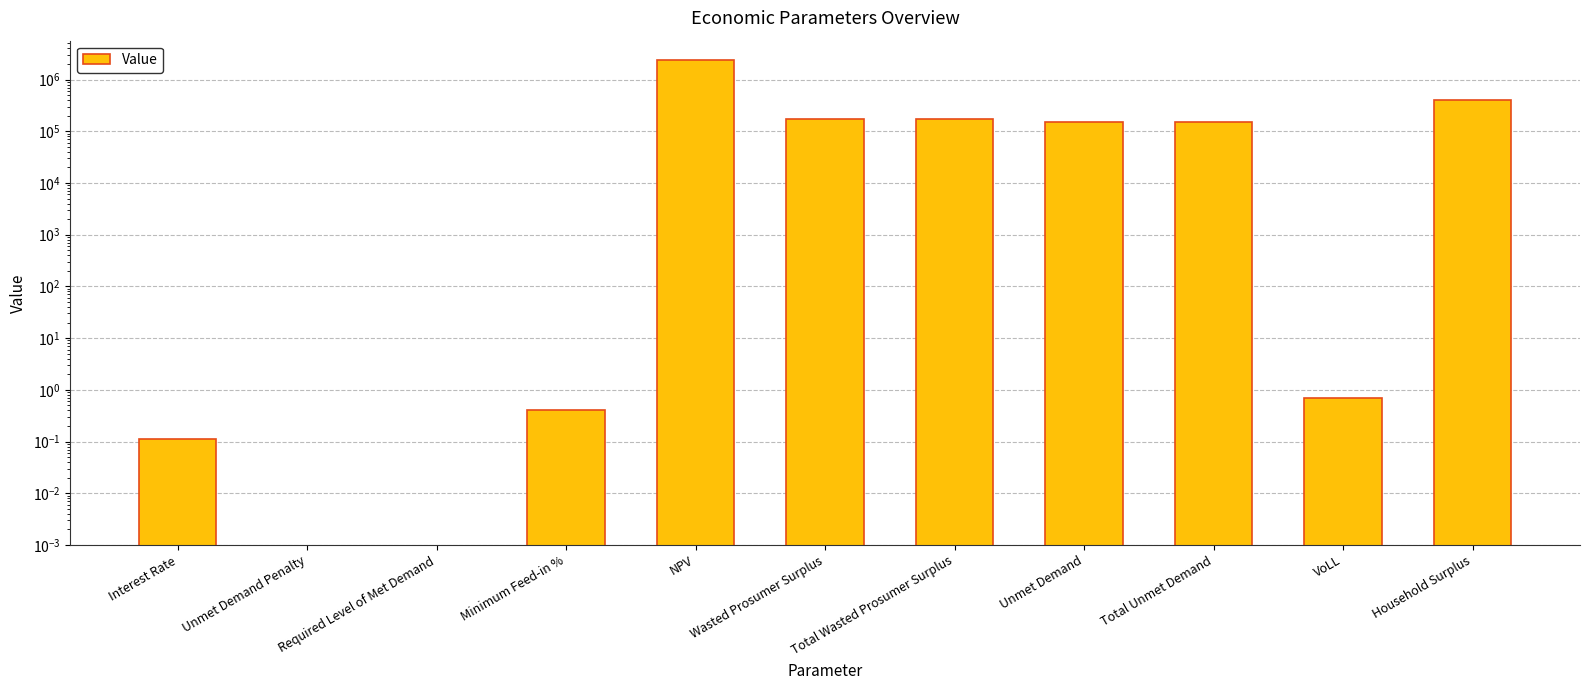

What is the greatest value displayed?

2423996.7